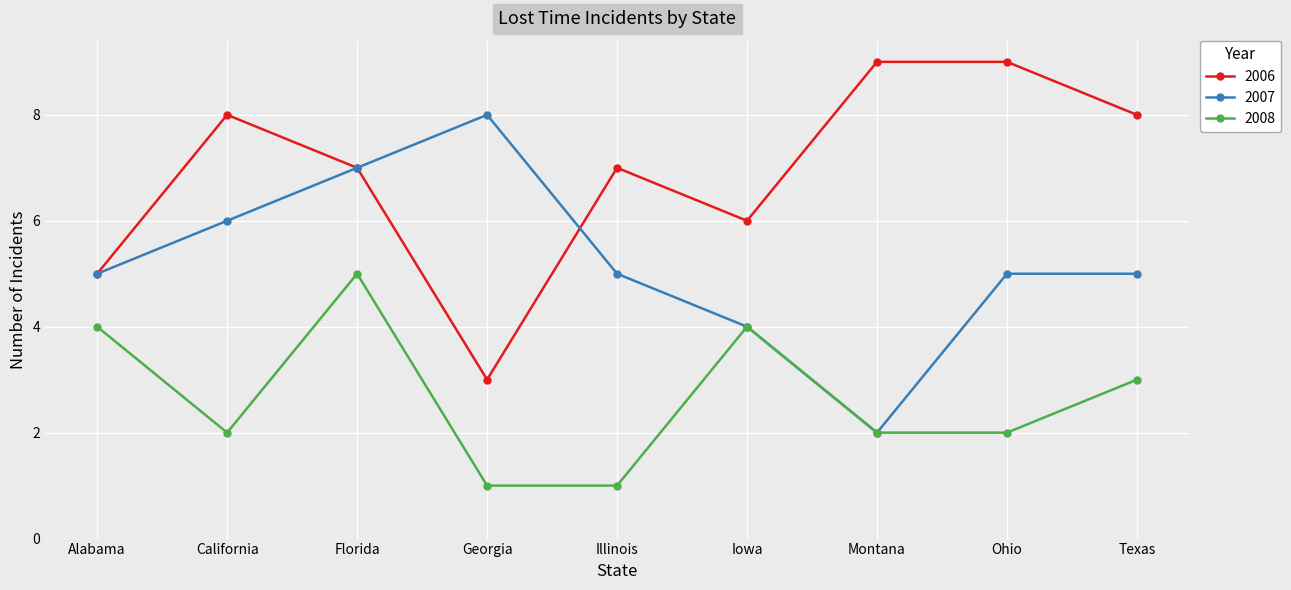

Is it true that 2008 equals 7 at Iowa?

False